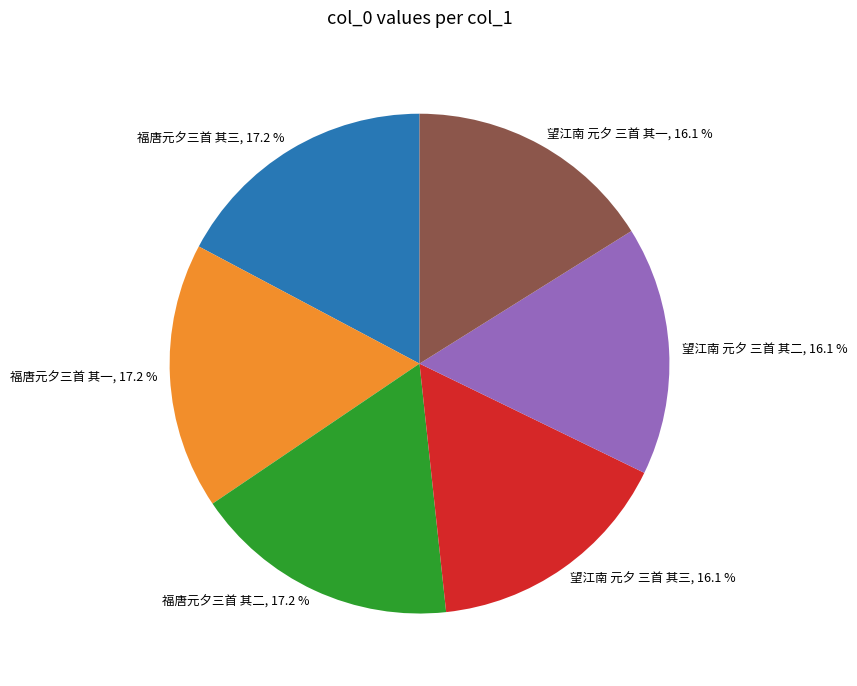

What percentage is the 望江南 元夕 三首 其一 slice, to the nearest percent?

16%